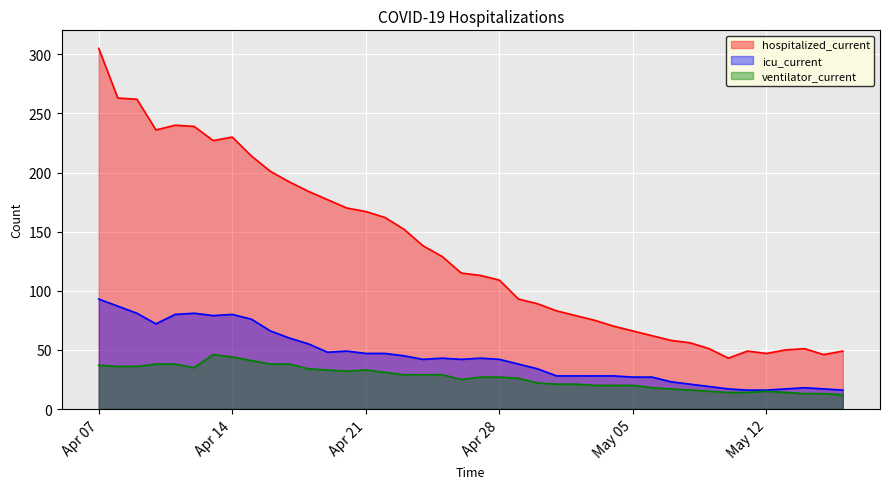

Which category has the lowest value in the hospitalized_current series?

2020-05-10